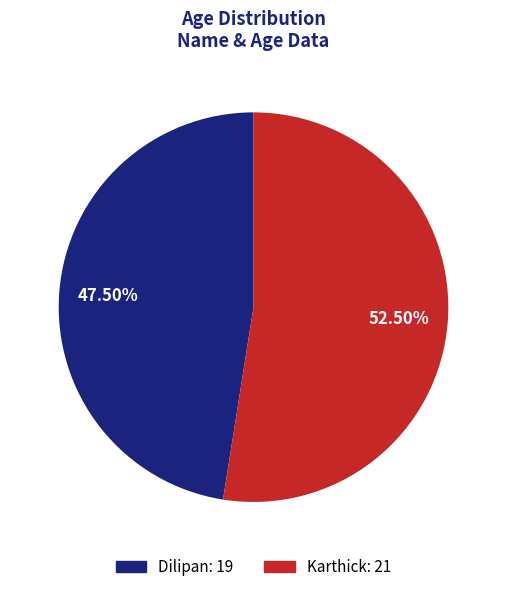

Which category has the biggest portion of the pie?

Karthick